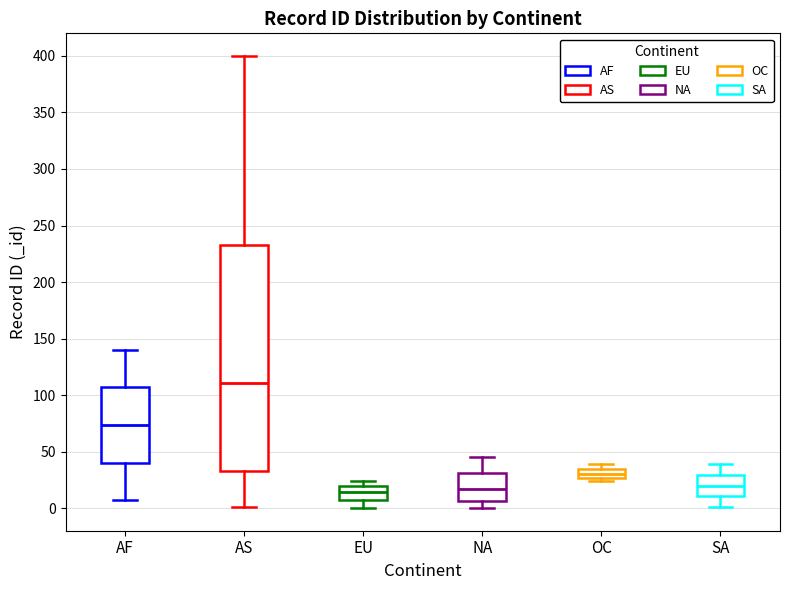

Reading left to right, read every box against the y-axis: the position of its median line, the range the box covers, and the ends of its whiskers. The values are not printed on the chart, so give them approximately, as read against the axis.

AF: median 75, box 40 to 105, whiskers 5 to 140
AS: median 110, box 35 to 235, whiskers 0 to 400
EU: median 15, box 10 to 20, whiskers 0 to 25
NA: median 15, box 5 to 30, whiskers 0 to 45
OC: median 30, box 25 to 35, whiskers 25 (just below the box's lower edge) to 40
SA: median 20, box 10 to 30, whiskers 0 to 40